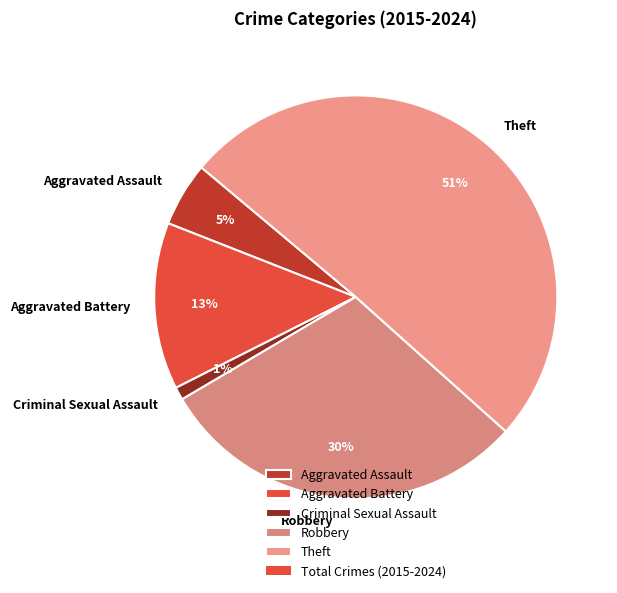

To the nearest percent, what is the difference between the Robbery and Aggravated Assault slice percentages?

25%